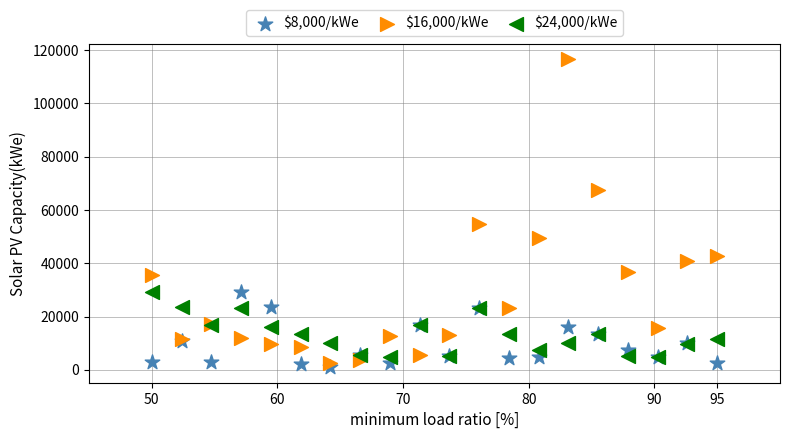

Across all series, what Y value is closest to 58809?

54838